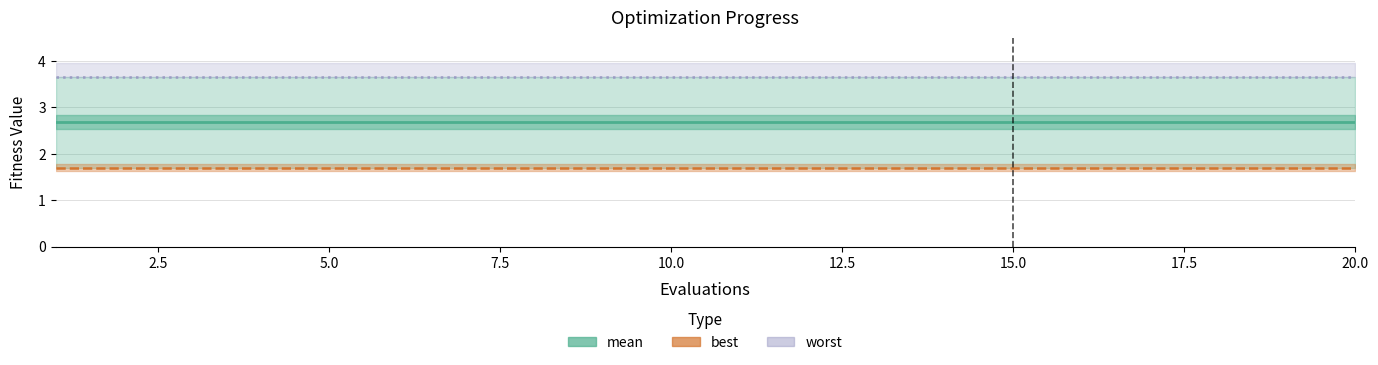

How many data points does each series have?

20